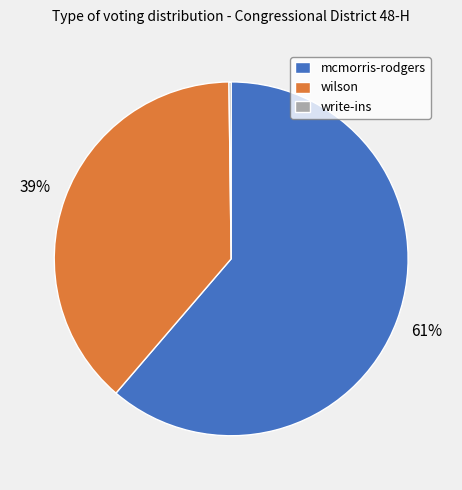

The mcmorris-rodgers slice represents 61% of the pie. True or false?

True